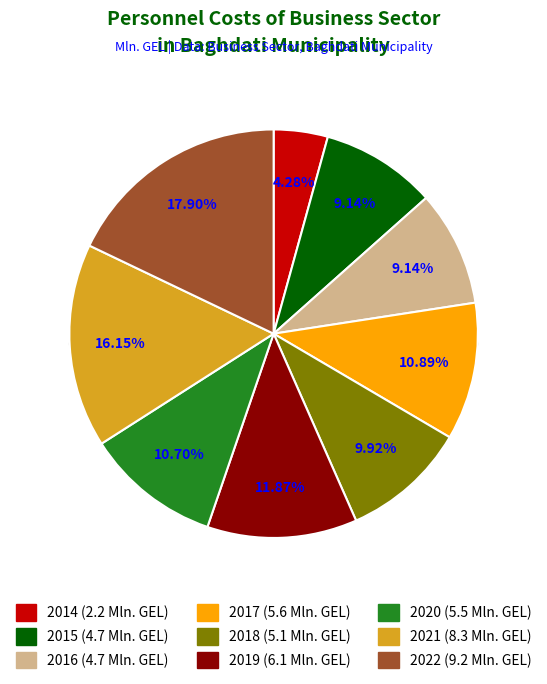

To the nearest percent, what percentage of the pie is 2016?

9%